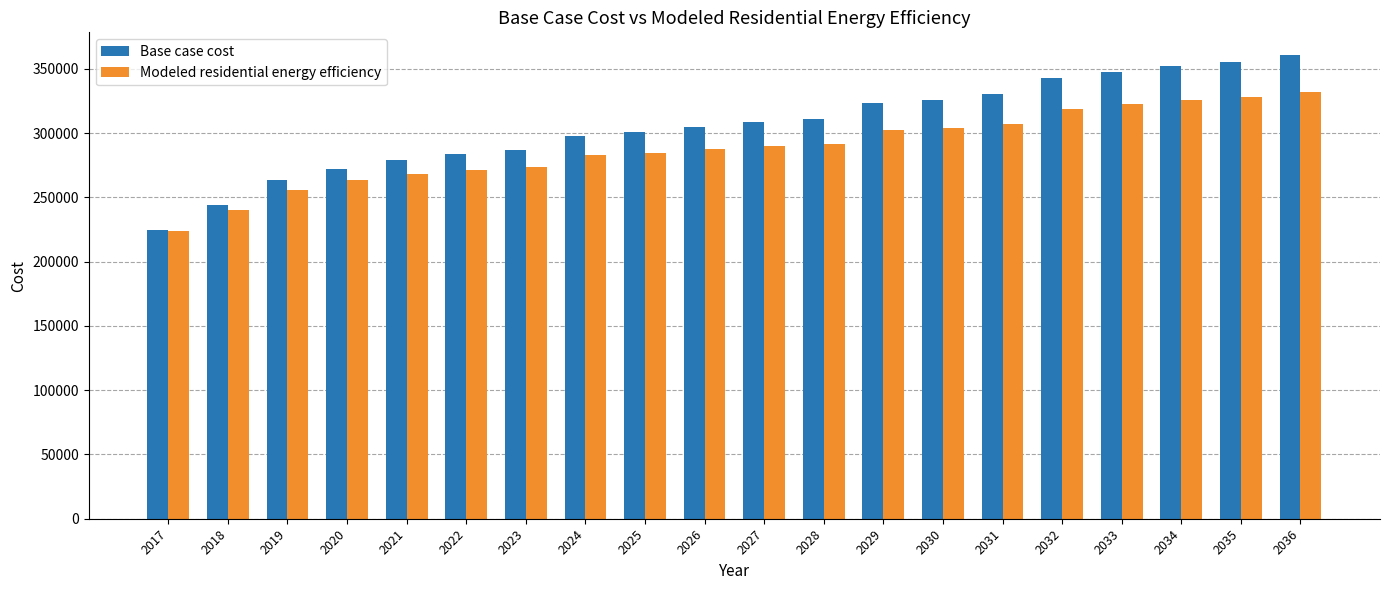

What is the minimum value shown in the chart?

223662.0